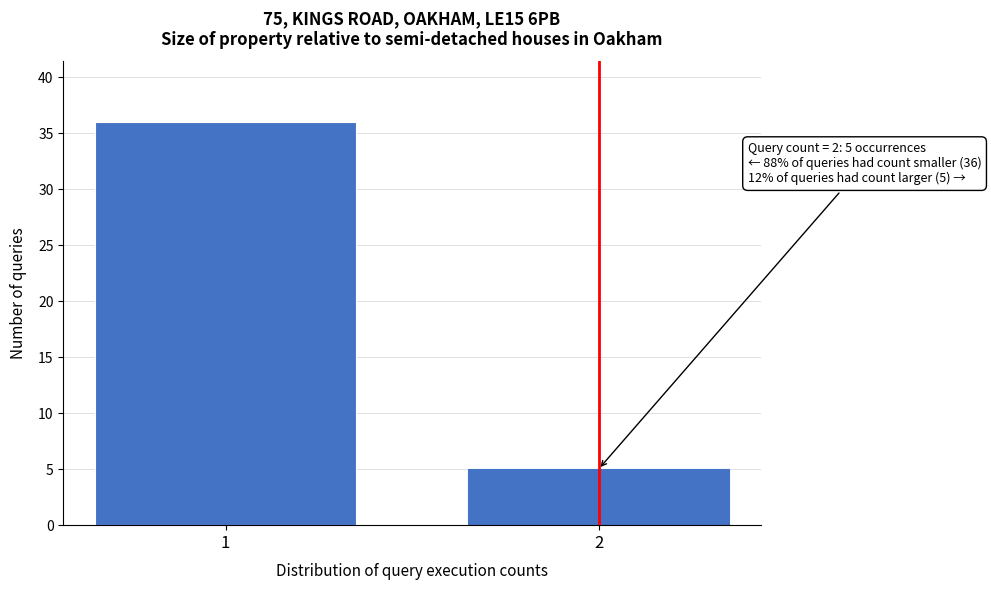

Reading right to left, what are all the values shown in this chart?

2=5	1=36